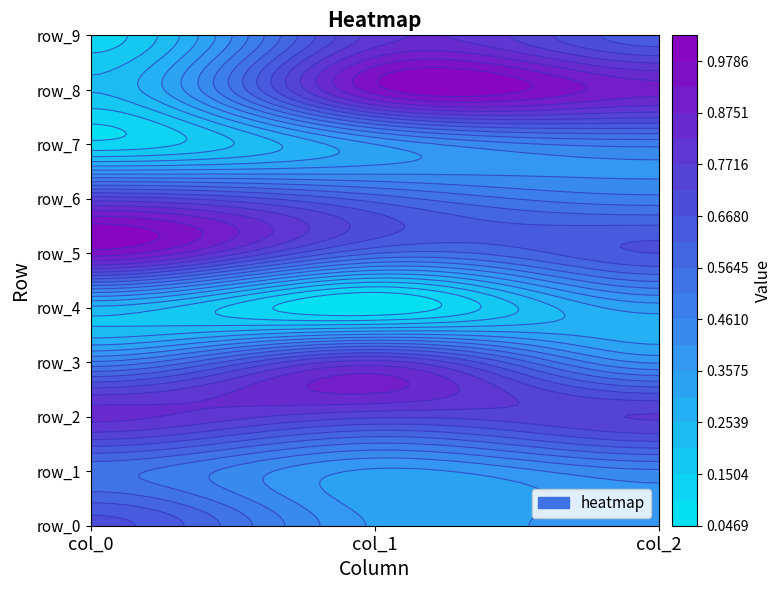

Reading left to right, transcribe all the data shown in this chart.

row_0: 0=0.7	1=0.4	2=0.4
row_1: 0=0.5	1=0.3	2=0.5
row_2: 0=0.8	1=0.7	2=0.8
row_3: 0=0.5	1=0.8	2=0.4
row_4: 0=0.2	1=0.1	2=0.3
row_5: 0=1.0	1=0.6	2=0.7
row_6: 0=0.7	1=0.6	2=0.5
row_7: 0=0.1	1=0.4	2=0.5
row_8: 0=0.2	1=1.0	2=0.9
row_9: 0=0.1	1=0.8	2=0.6